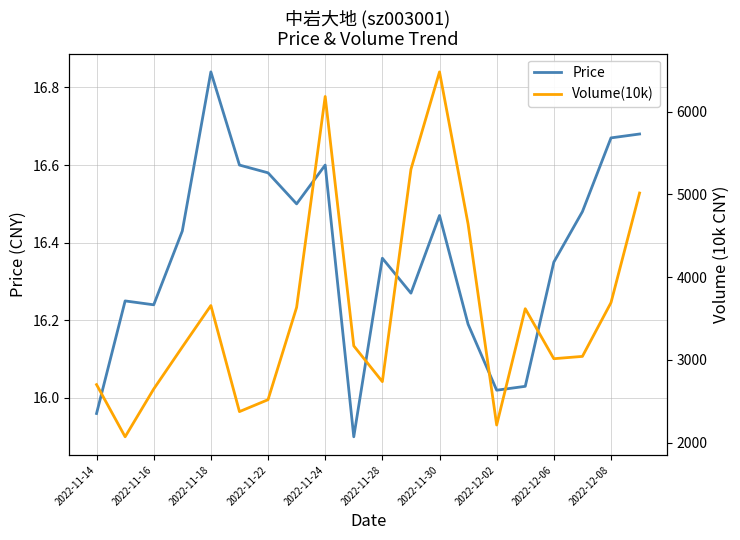

Which category has the highest value in the Price series?

2022-11-18